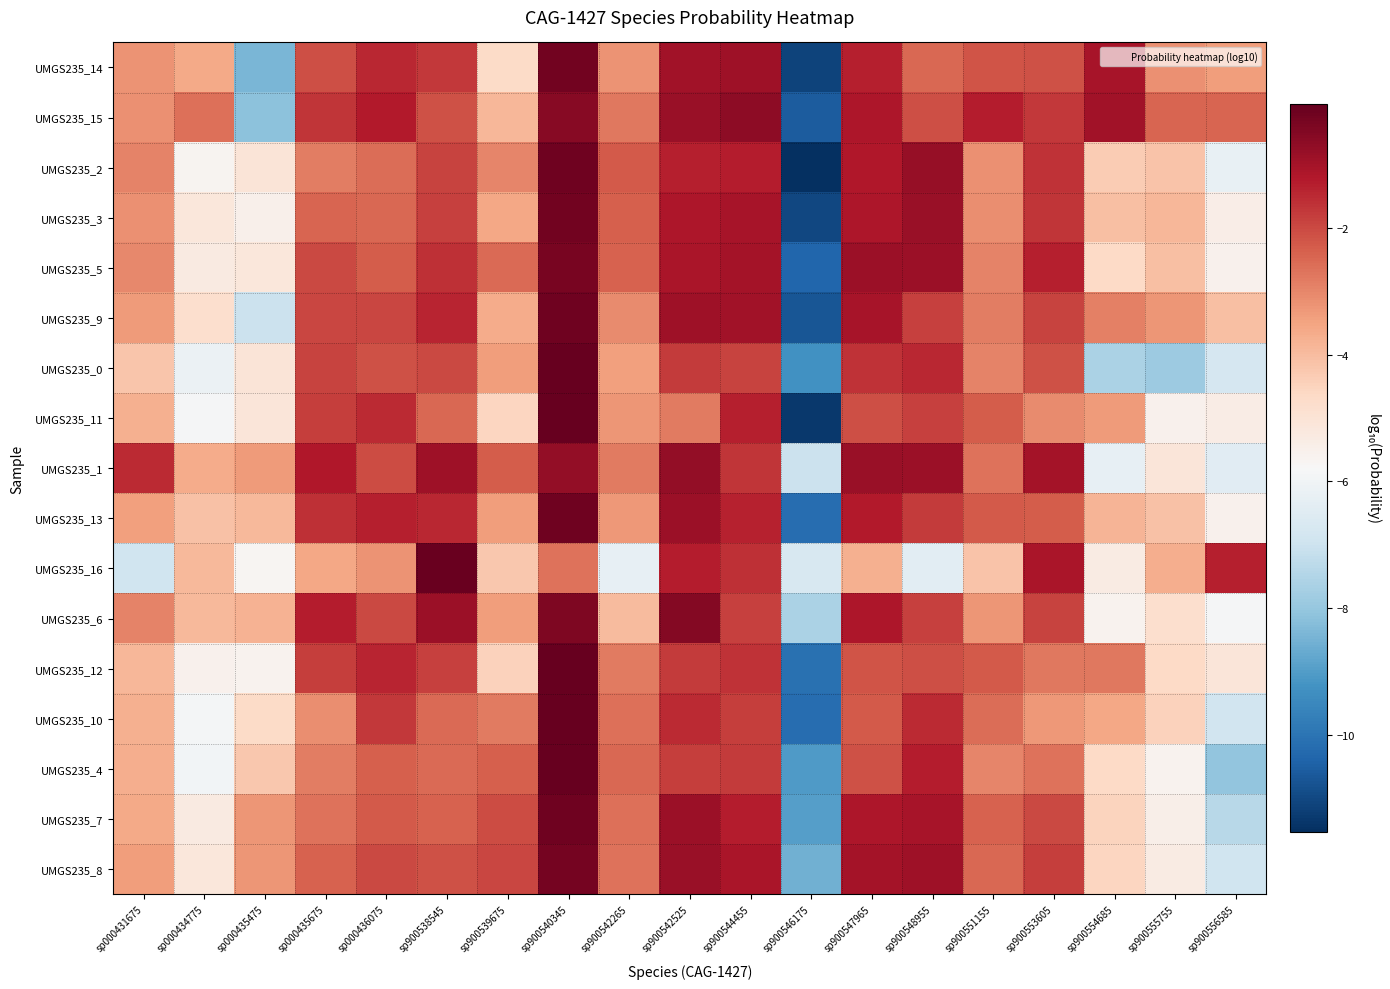

At which category is the sum across all series the highest?

sp900540345